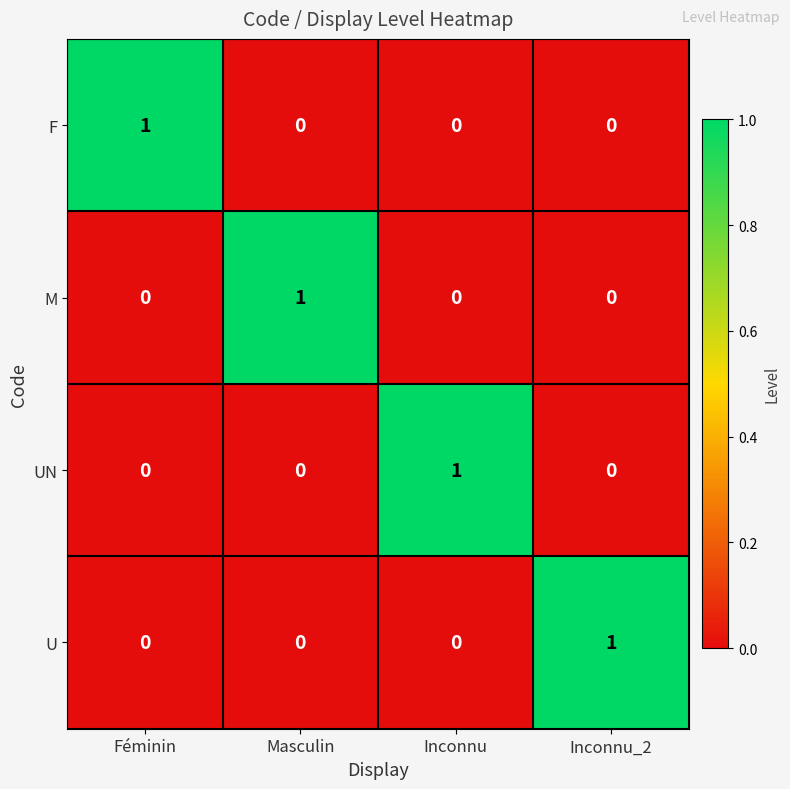

At which label does U reach its peak?

Inconnu_2